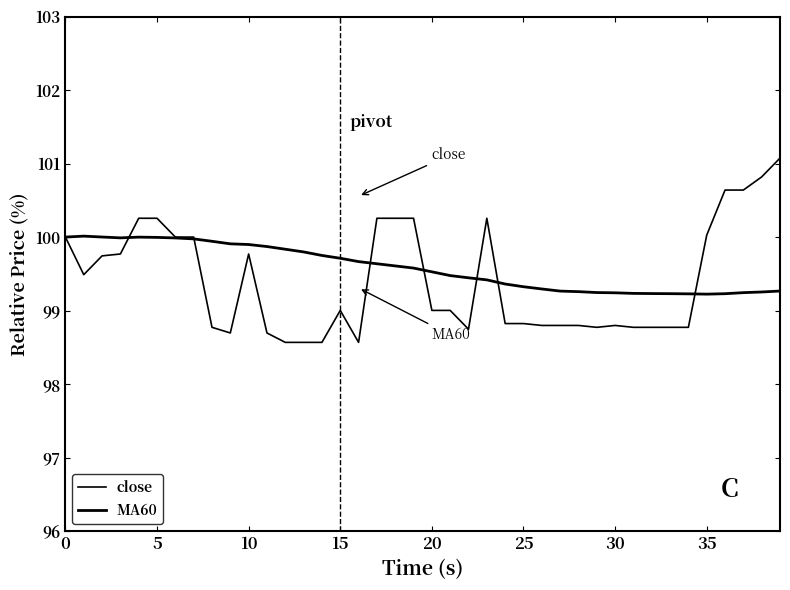

At which category is the sum across all series the highest?

39